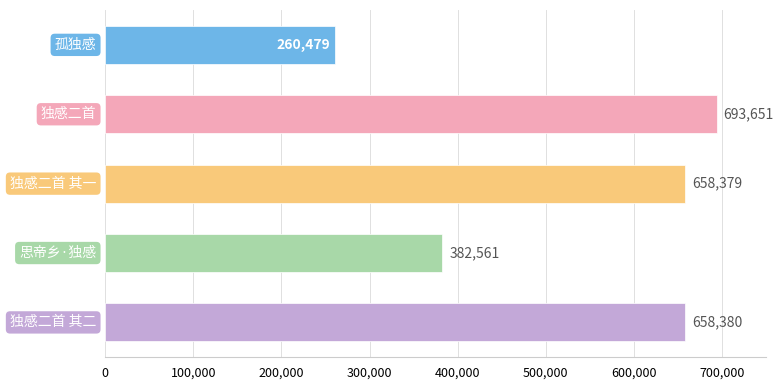

What is the greatest value displayed?

693651